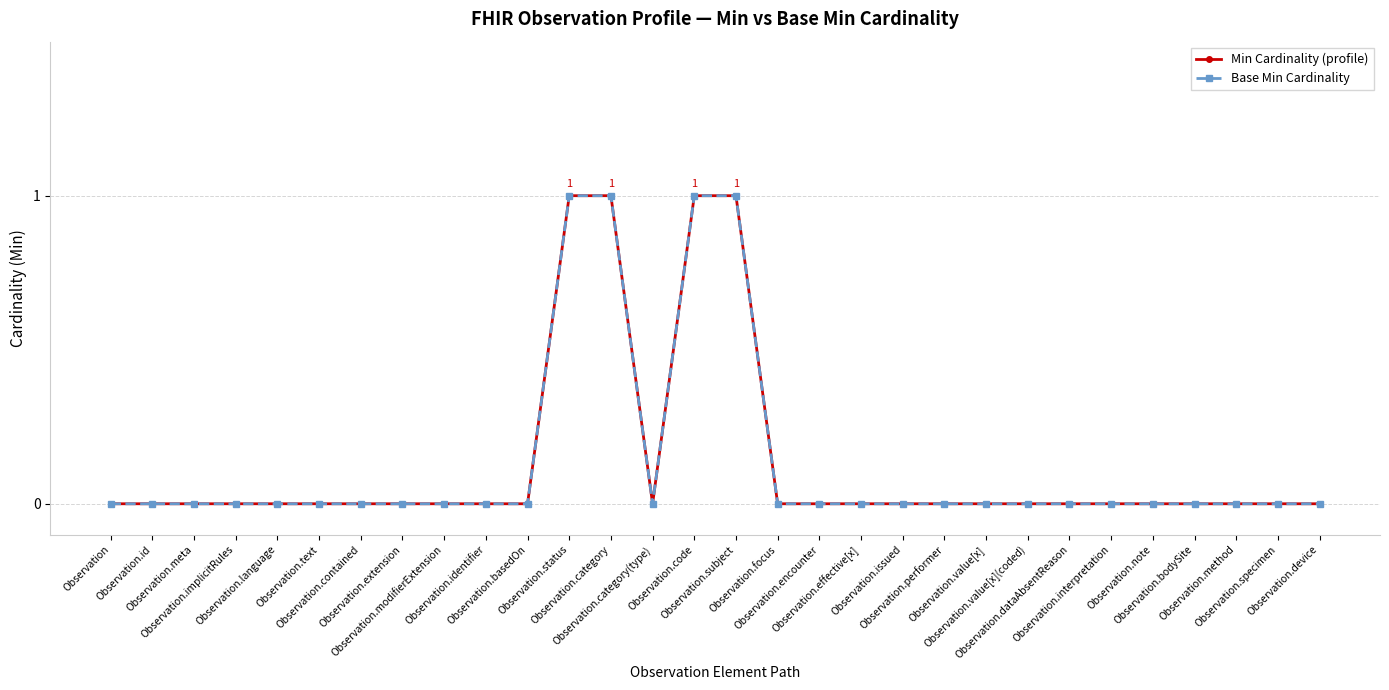

List the series in order of their peak value, highest first.

Min Cardinality (profile), Base Min Cardinality